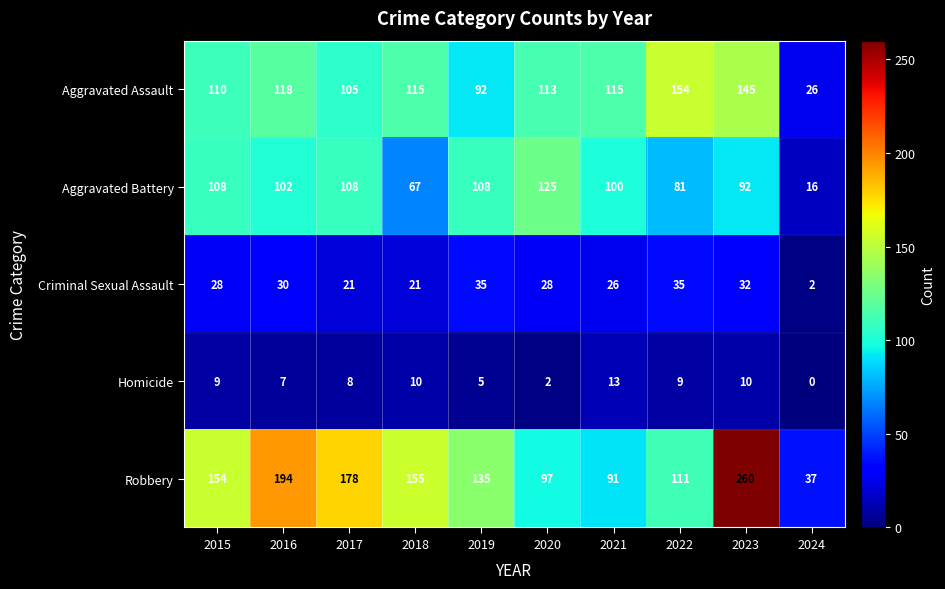

Where is Aggravated Assault nearest to the value 90?

2019